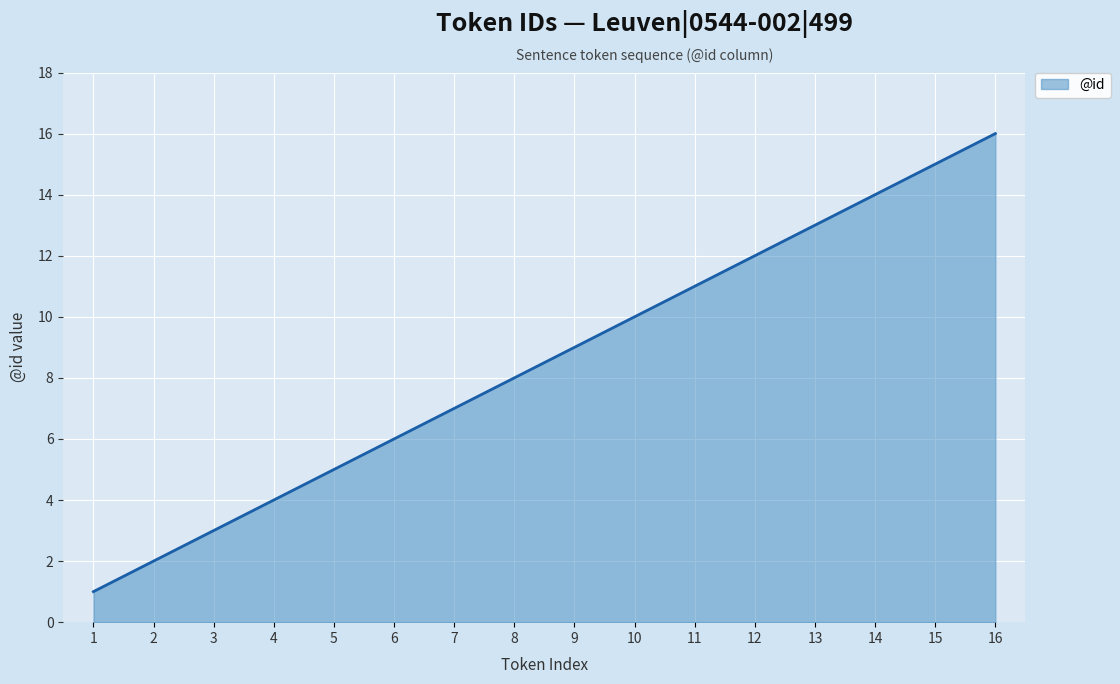

What is the ratio of the value at 3 to the value at 8?

0.4